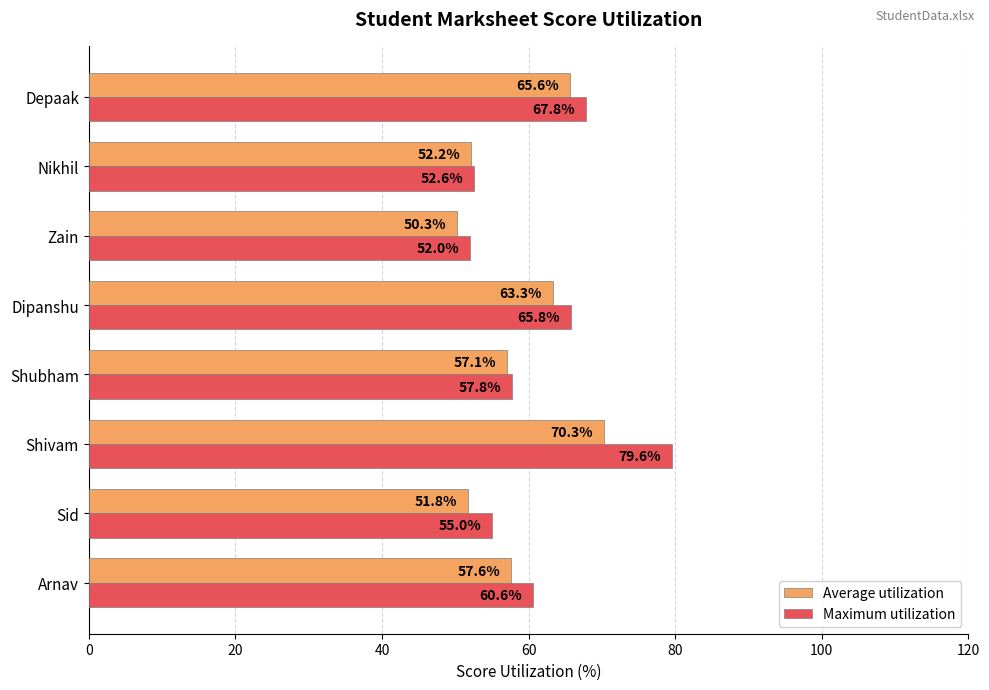

What are all the series names shown in the legend?

Average utilization, Maximum utilization